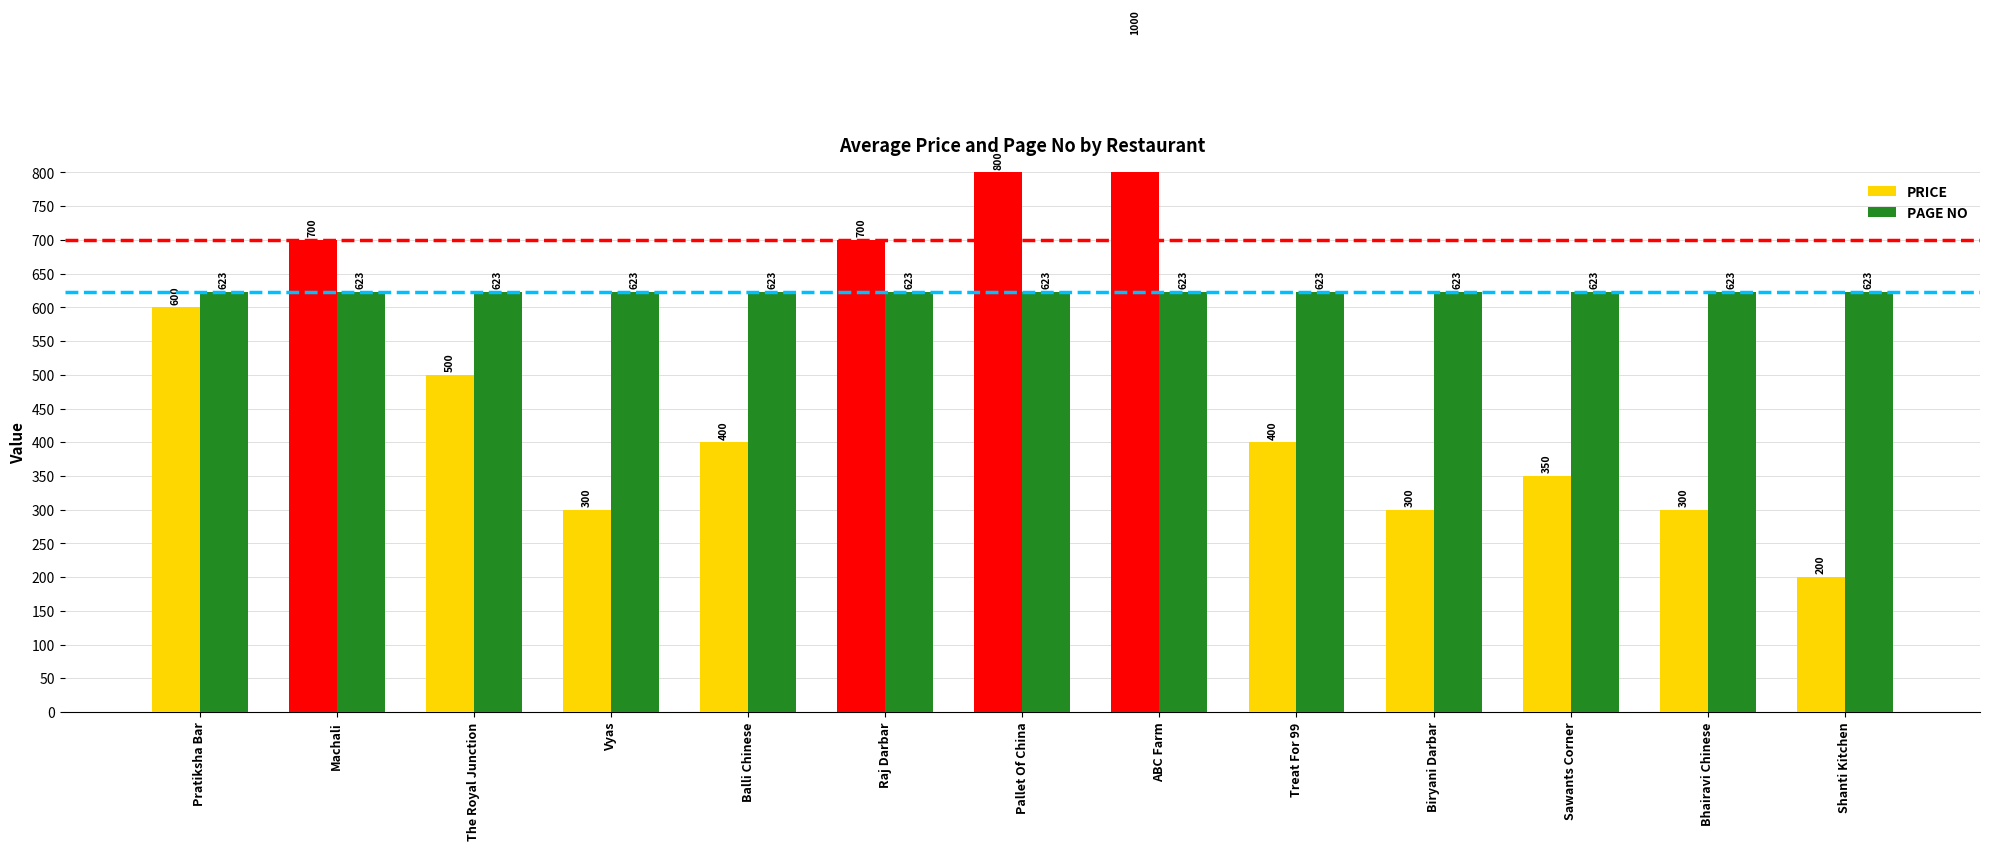

What is the average value of the PRICE series?

504